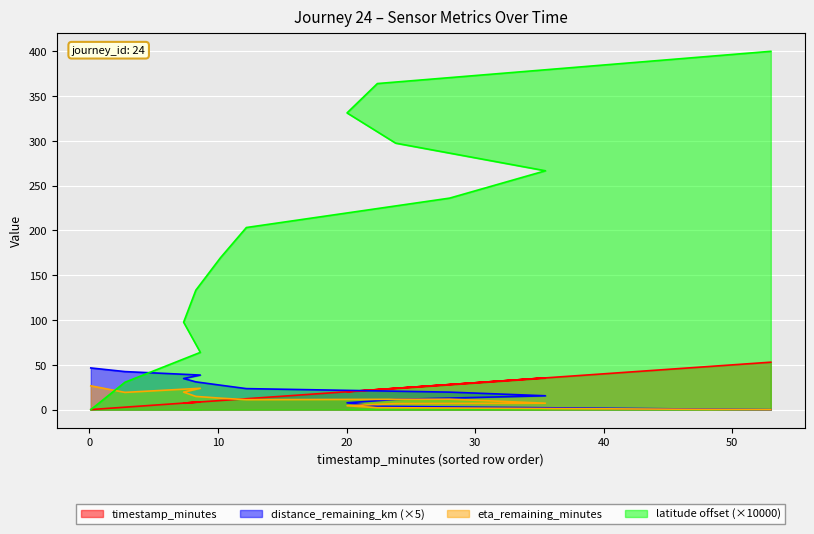

How many data points in distance_remaining_km are less than 23?

6